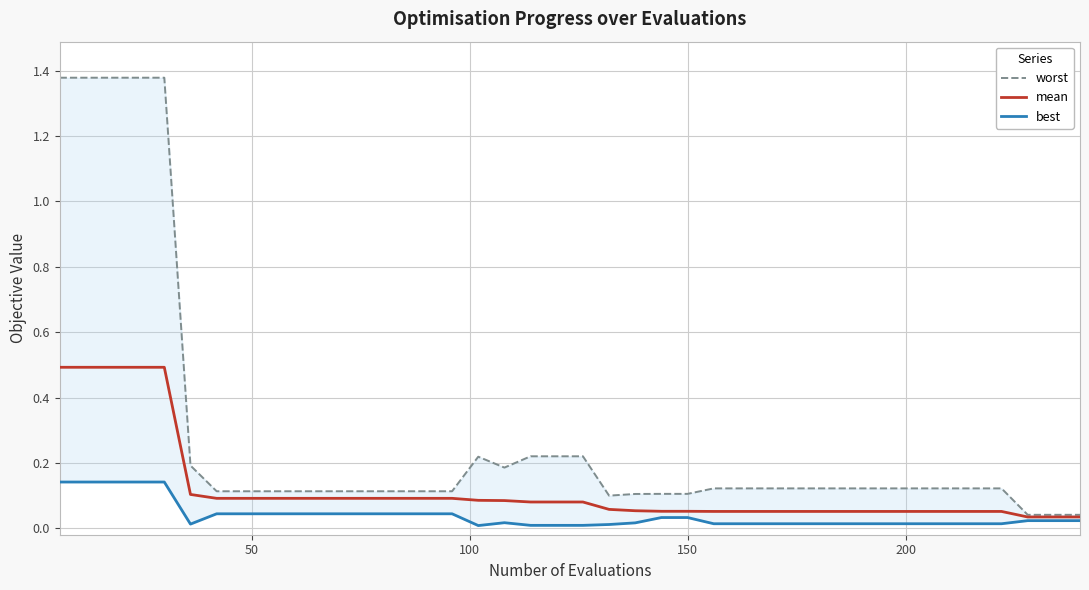

True or false: best and worst intersect in this chart.

False